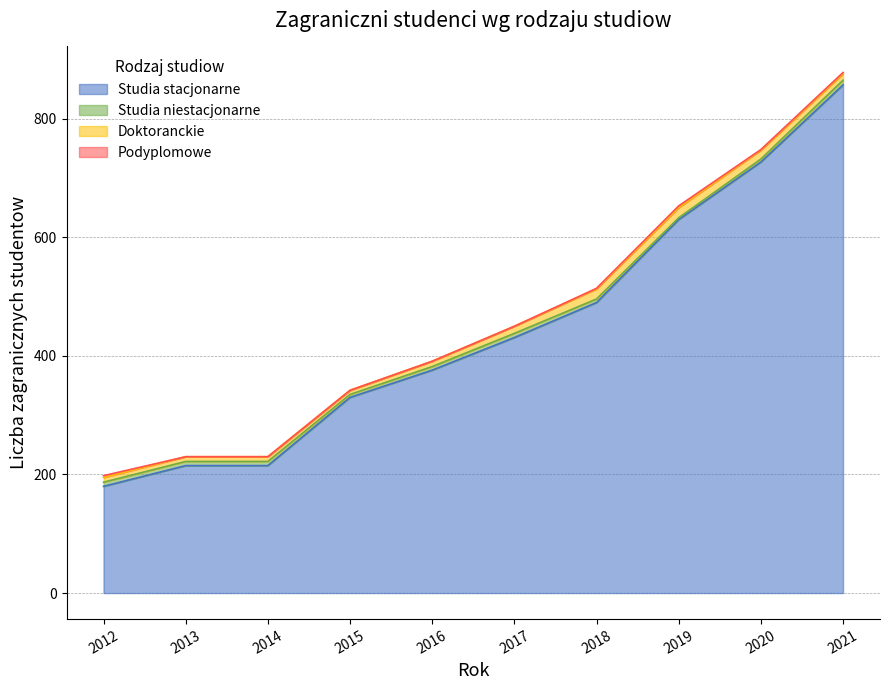

What is the difference between the maximum and minimum values in the Doktoranckie series?

10